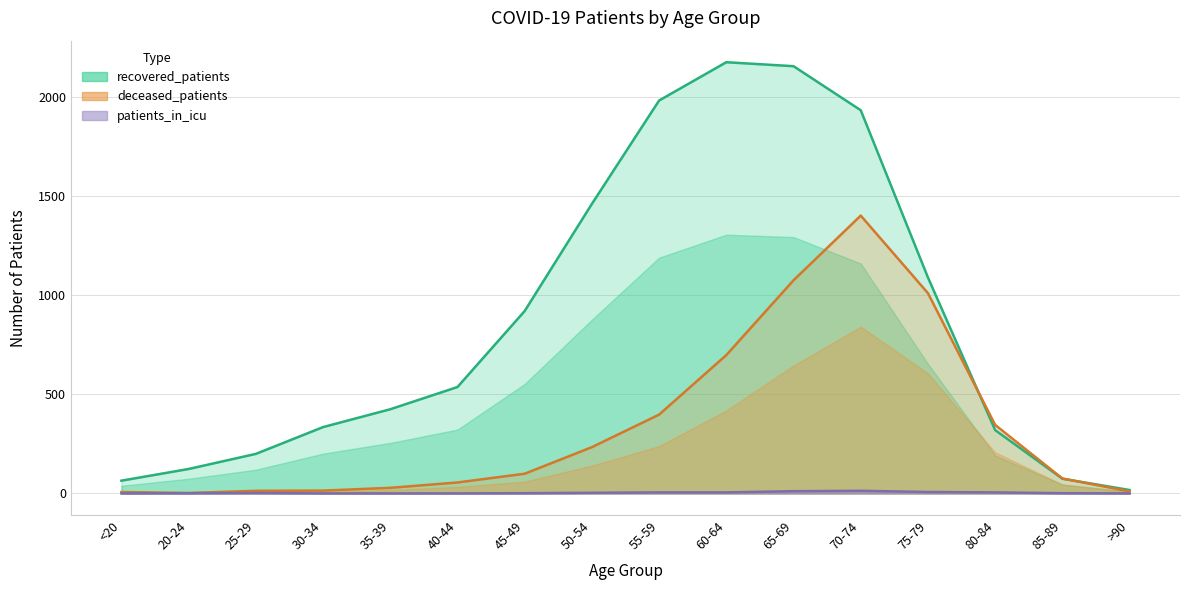

Which series has the largest total across all categories?

recovered_patients